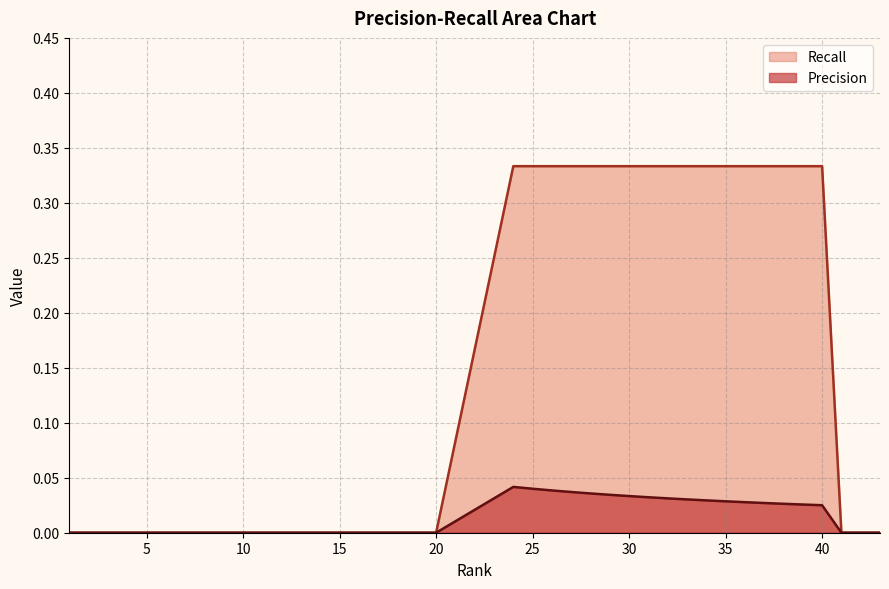

List the series in order of their overall mean, lowest first.

Precision, Recall